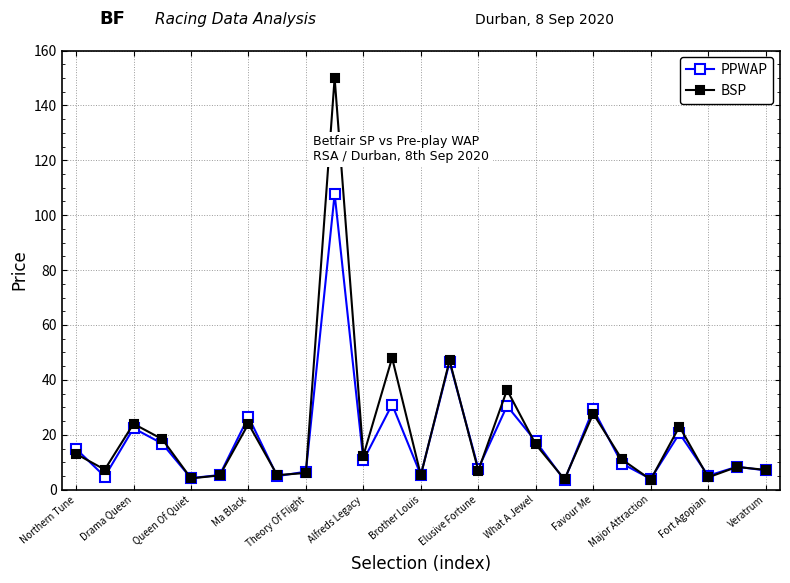

Which series has the largest range (max minus min)?

BSP